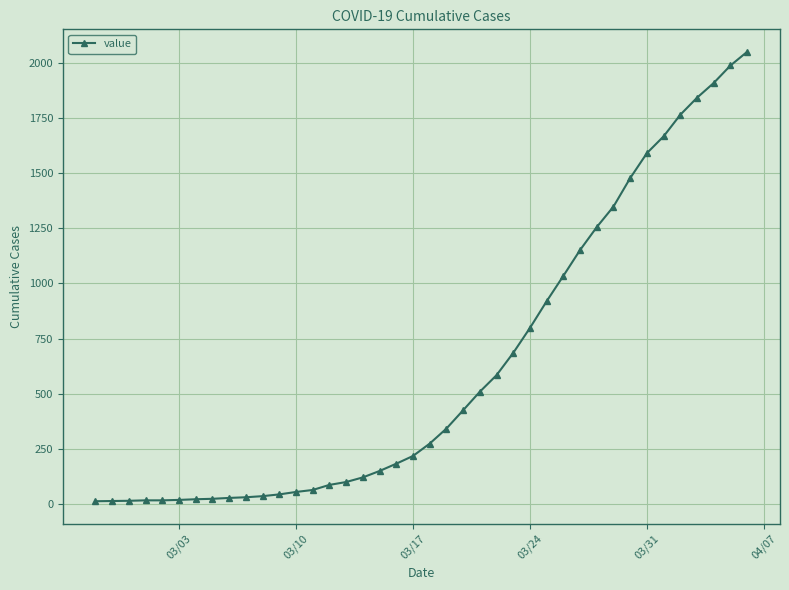

What is the maximum value shown in the chart?

2049